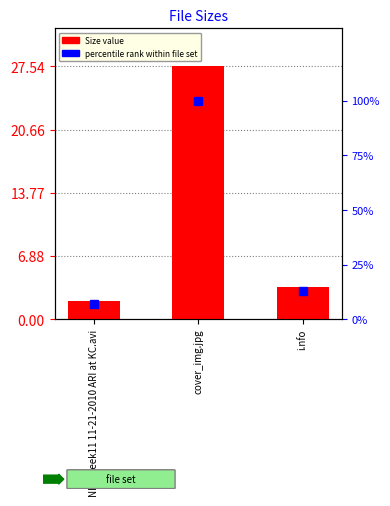

The value of percentile rank within file set at i.nfo is 3.2. True or false?

False